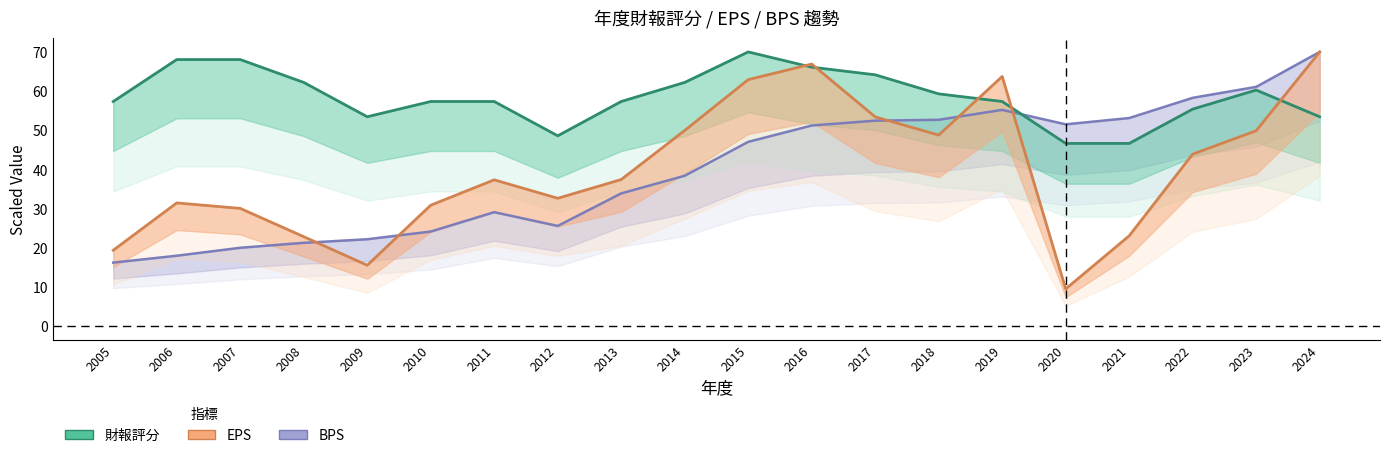

Which series has the largest total across all categories?

財報評分